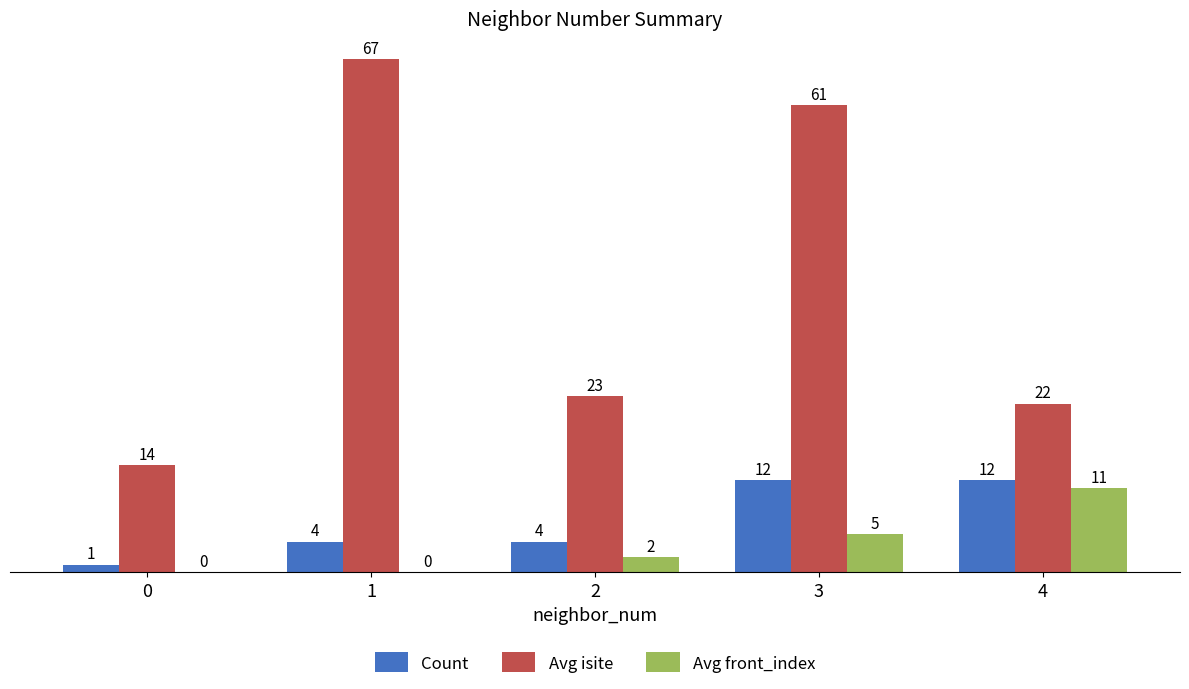

Is the value of Count at 1 greater than the value of Avg front_index at 1?

Yes